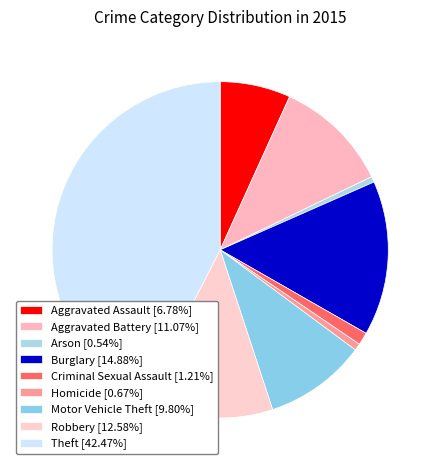

Rank the categories by value from highest to lowest.

Theft, Burglary, Robbery, Aggravated Battery, Motor Vehicle Theft, Aggravated Assault, Criminal Sexual Assault, Homicide, Arson